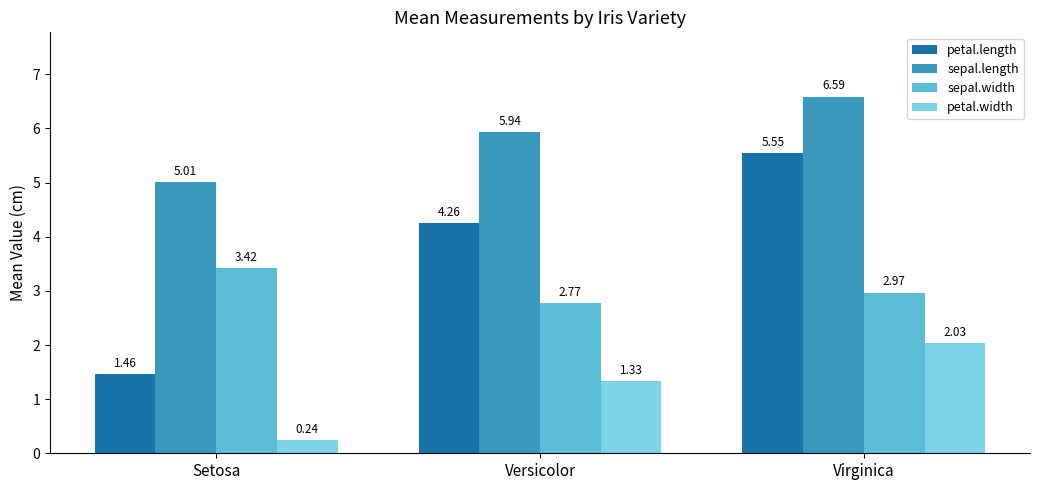

Rank the series by their average value, from lowest to highest.

petal.width, sepal.width, petal.length, sepal.length